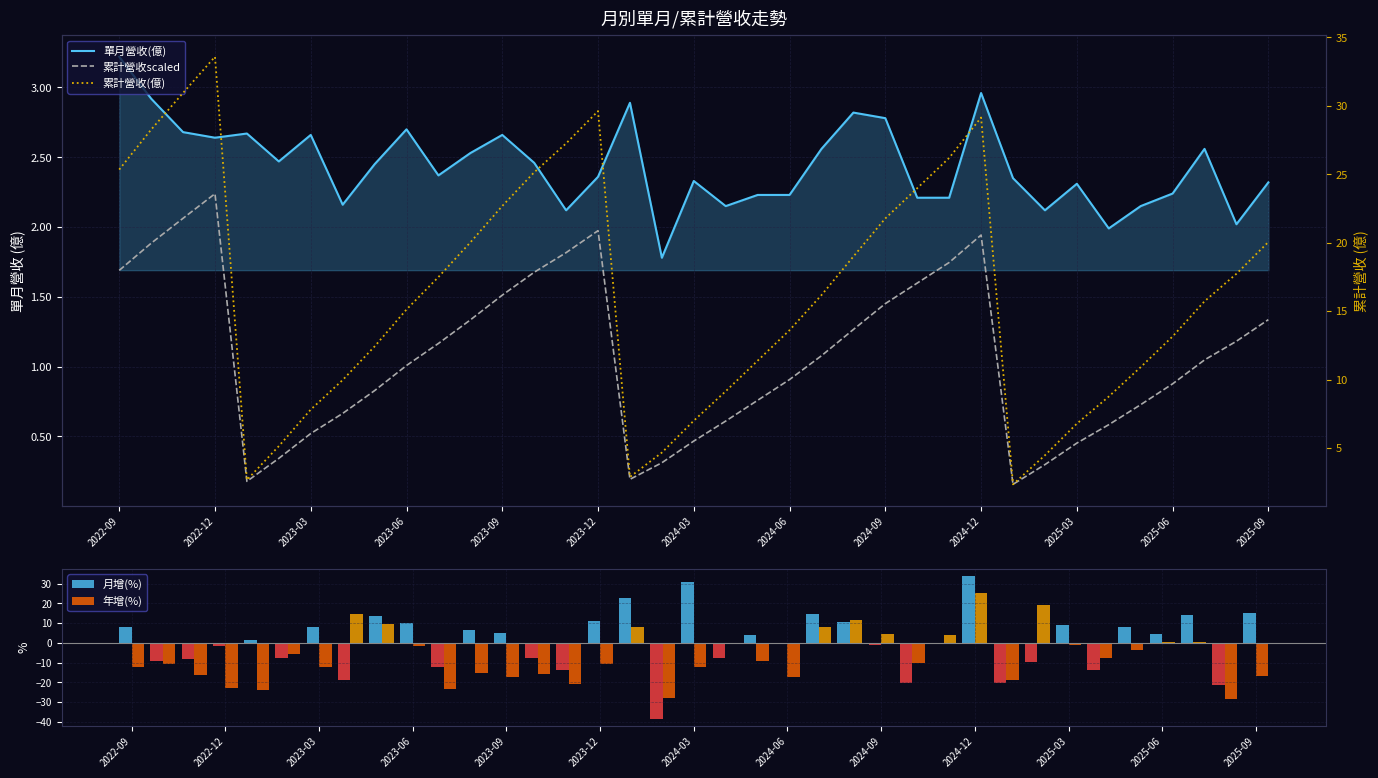

Is it true that 年增(%) equals -12.3 at 2023-03?

True